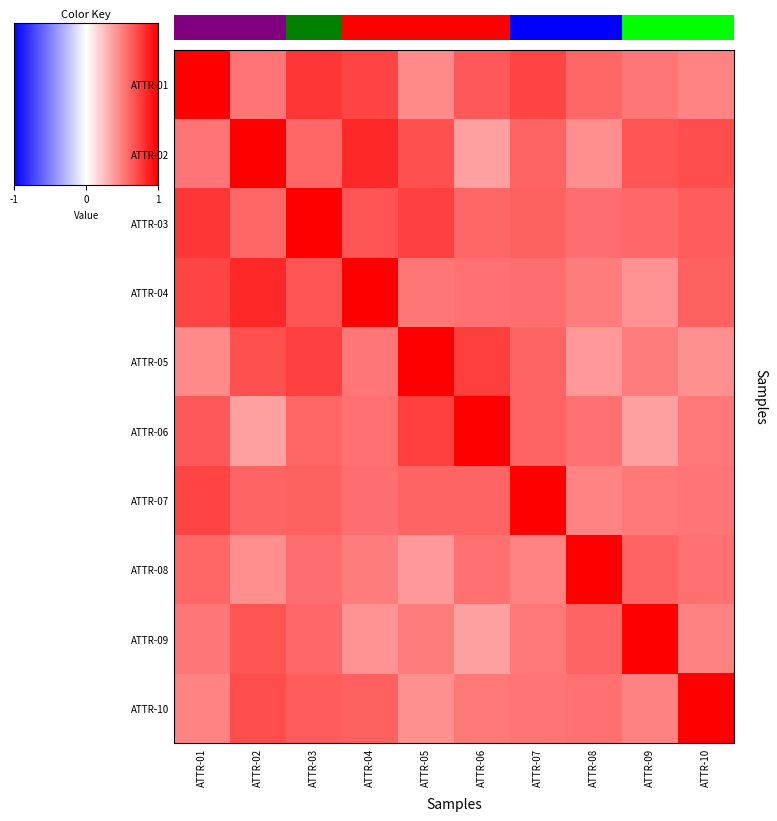

What is the difference between the second highest and minimum values in the ATTR-04 series?

0.4